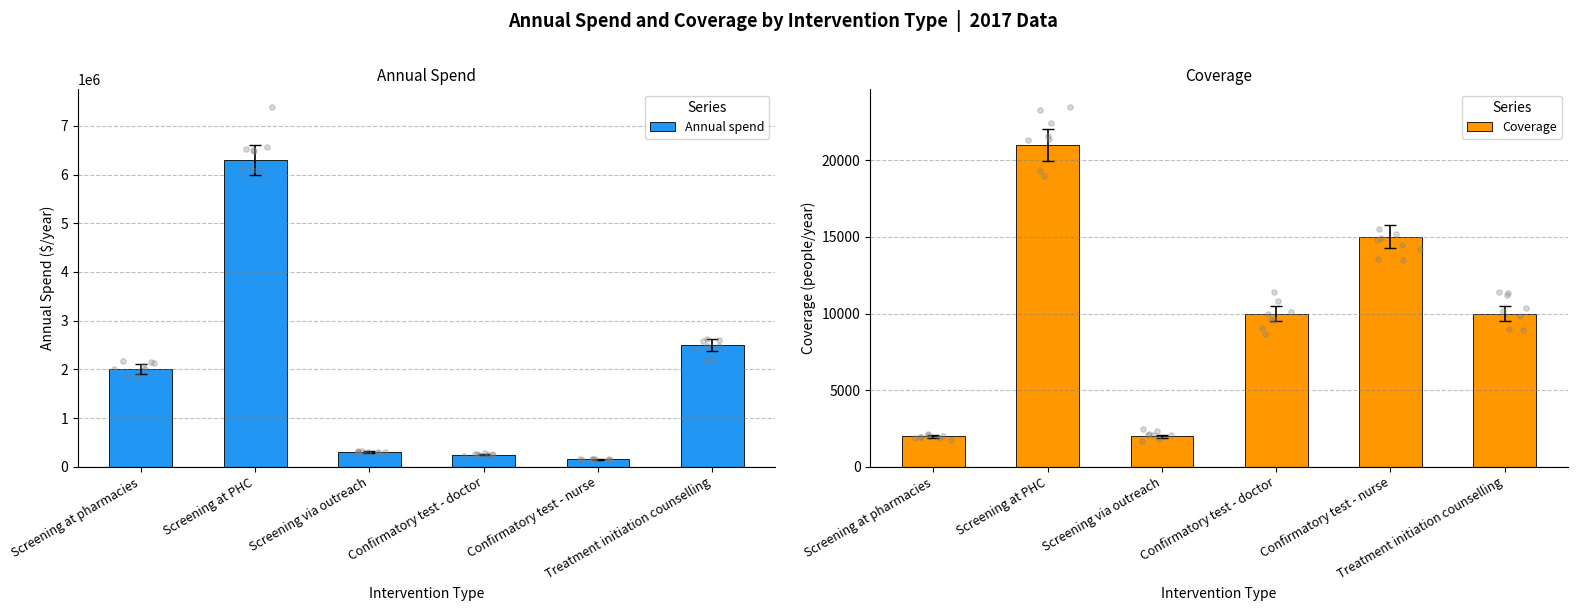

What are all the series names shown in the legend?

Annual spend, Coverage